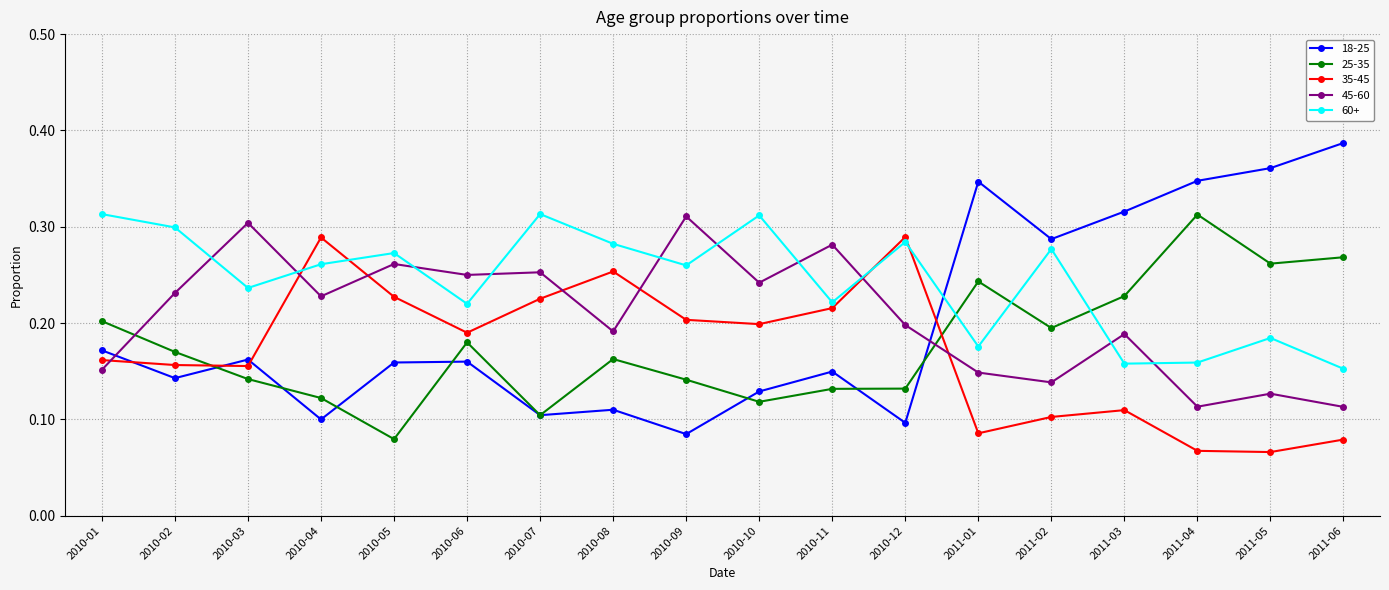

Which label corresponds to the largest value in the chart?

2011-06